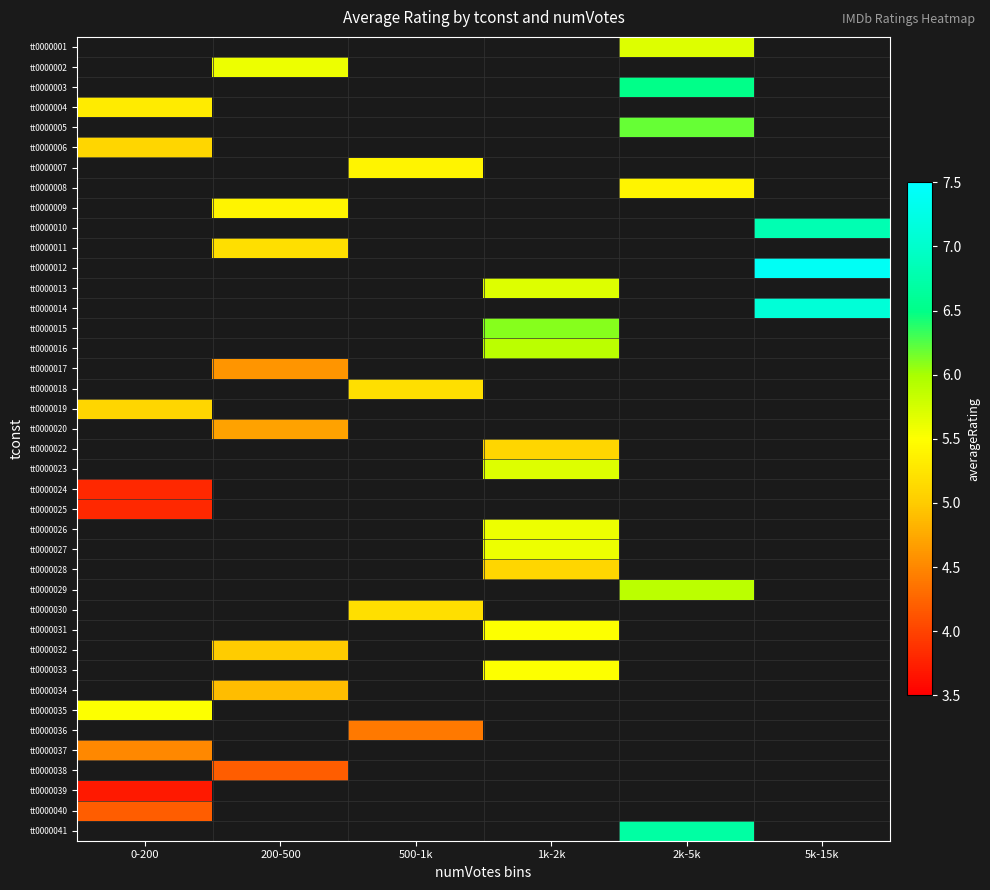

Which has a higher value, 1k-2k or 500-1k?

500-1k